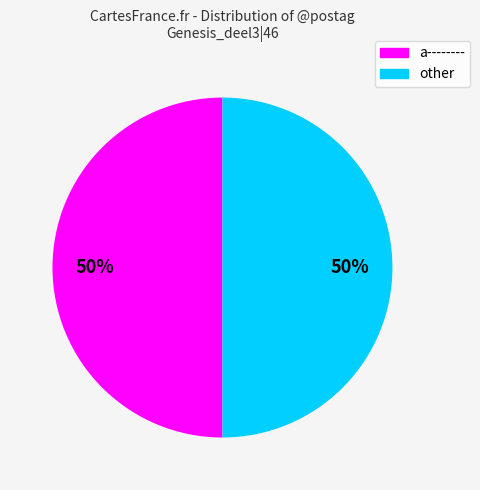

To the nearest percent, what is the average slice percentage?

50%